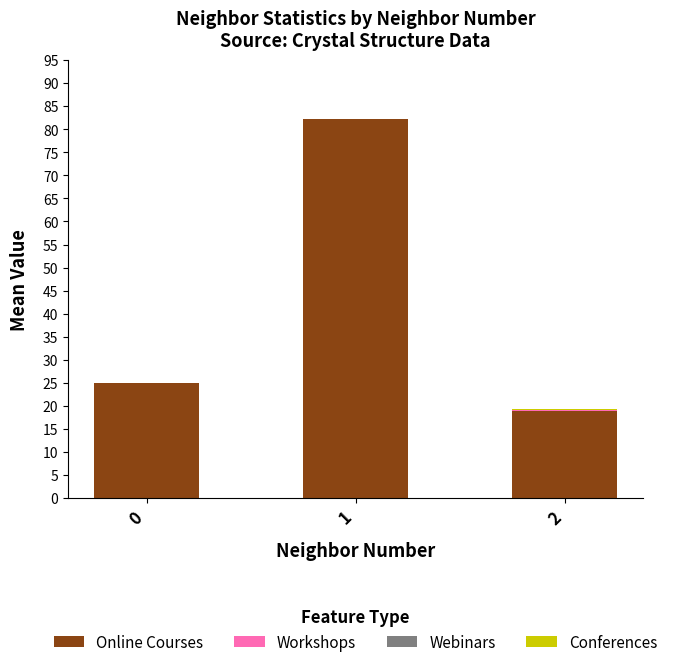

The value of Online Courses at 0 is 25.0. True or false?

True